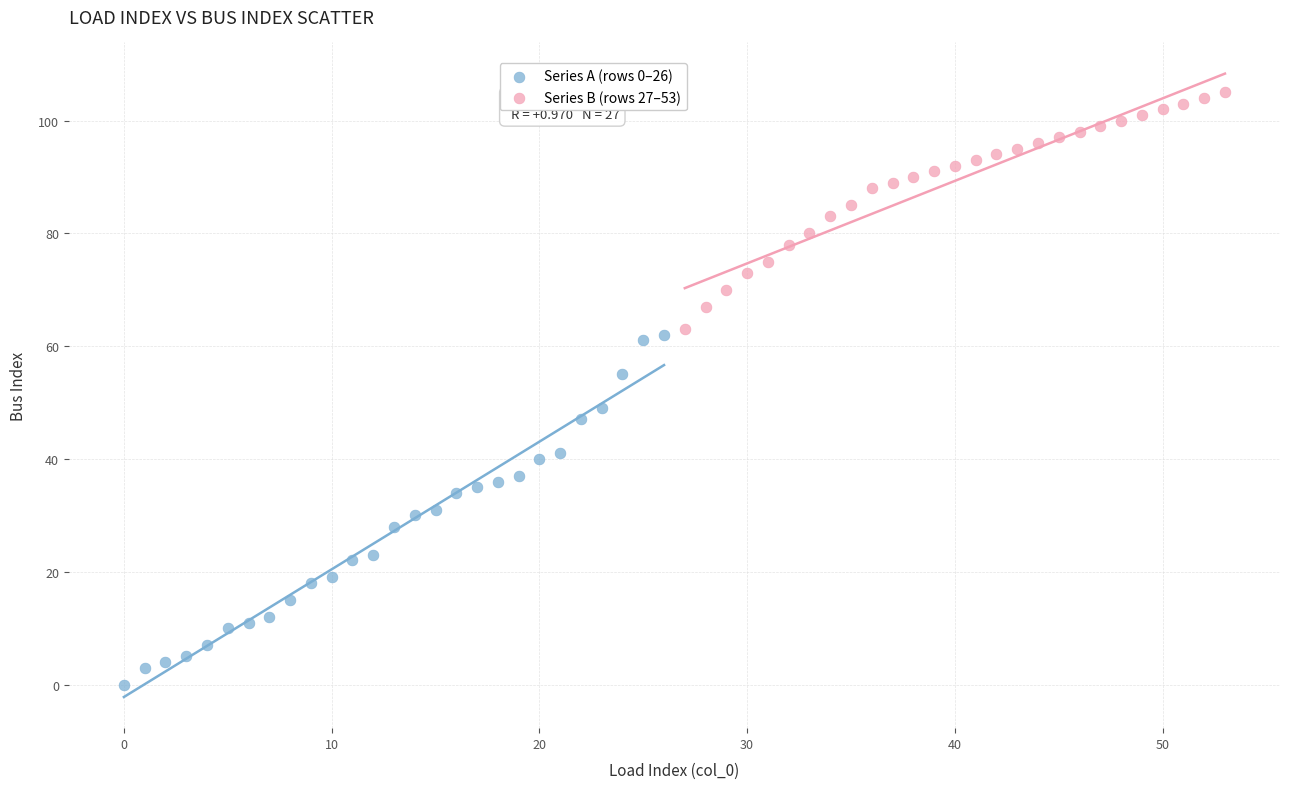

Which series has the widest spread of Y values?

Series A (rows 0–26)